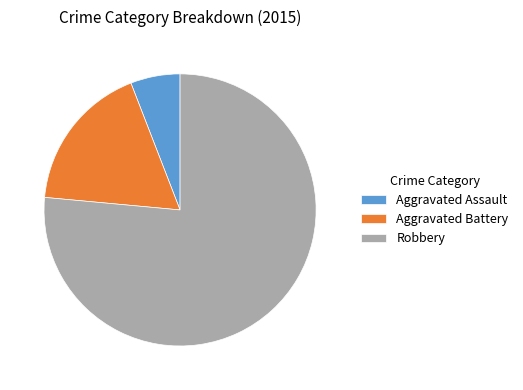

Rank the categories by value from highest to lowest.

Robbery, Aggravated Battery, Aggravated Assault